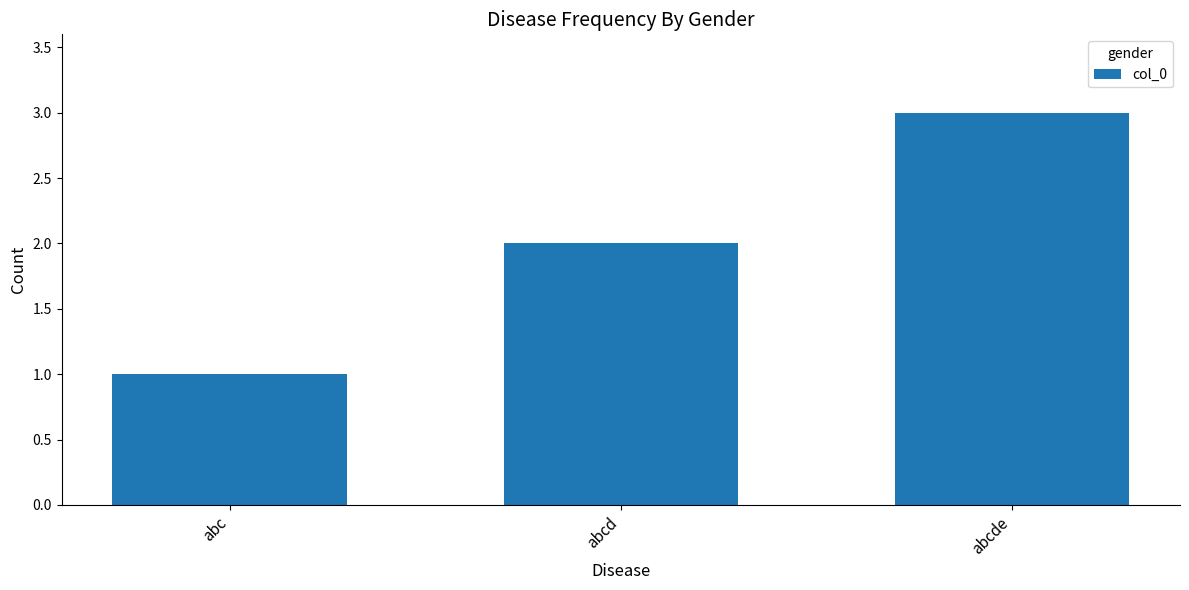

The chart shows a value of 2 at abcd. True or false?

True